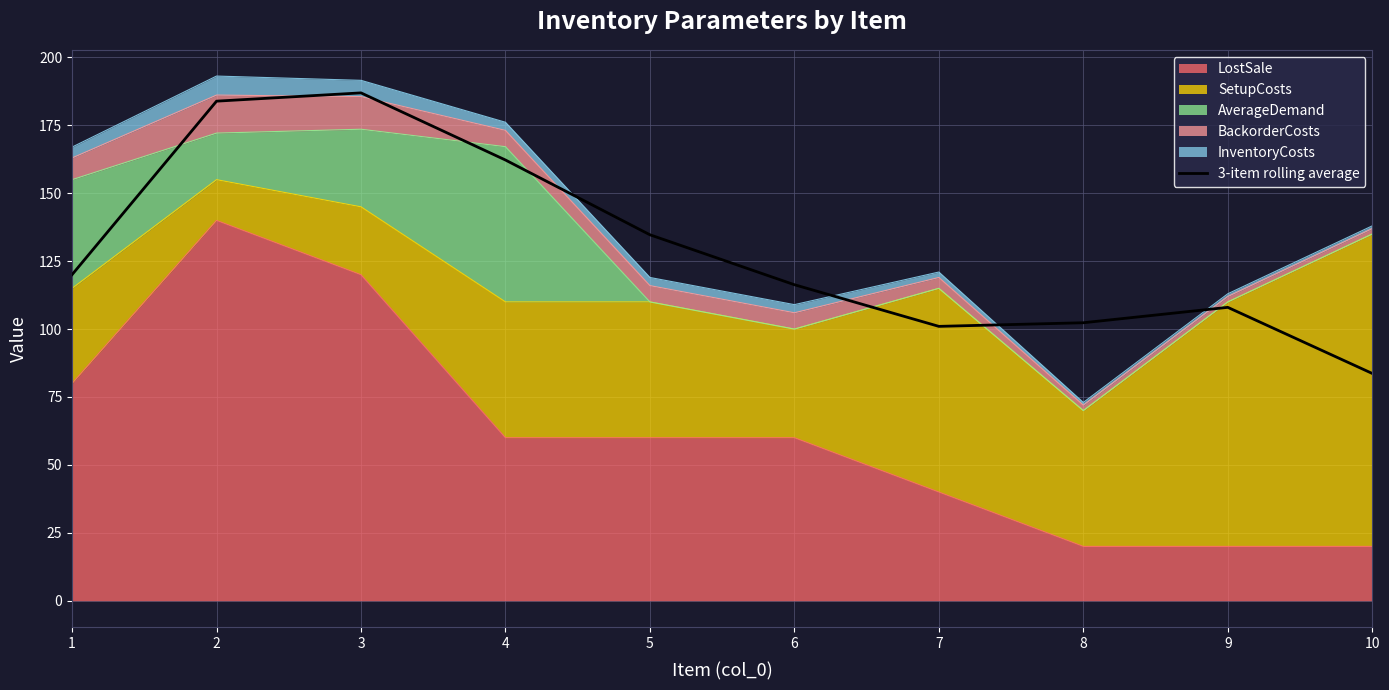

Rank the categories by value from highest to lowest.

3, 2, 4, 5, 1, 6, 9, 8, 7, 10